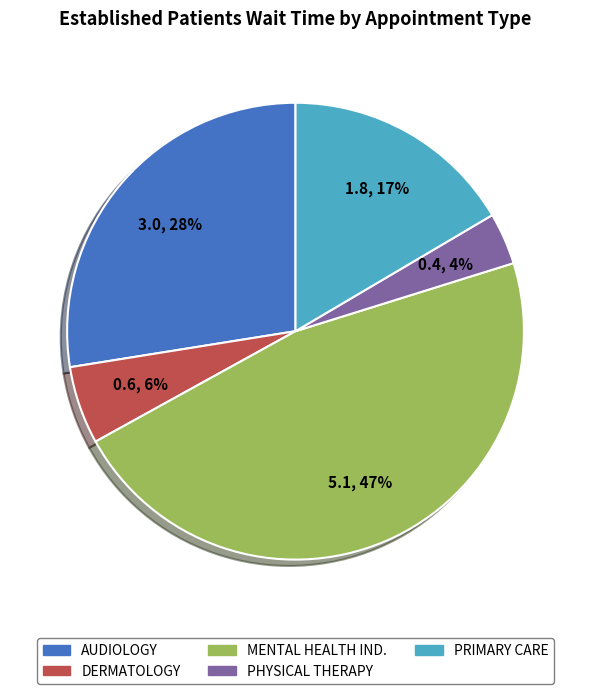

How many segments does this pie chart have?

5